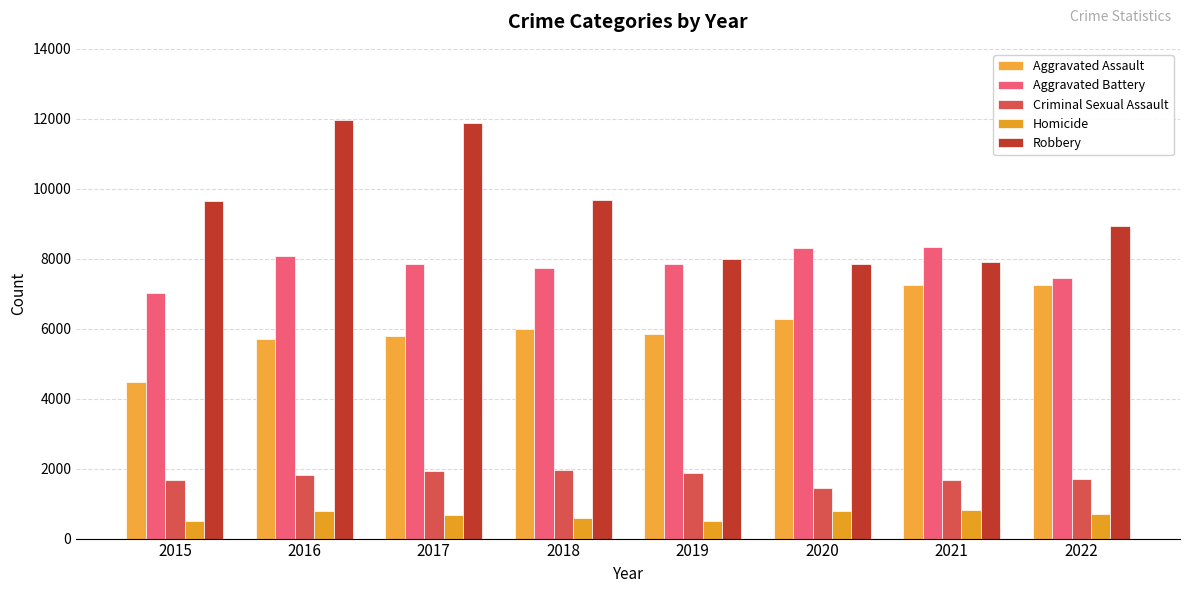

What is the difference between the highest and lowest values at 2016?

11174